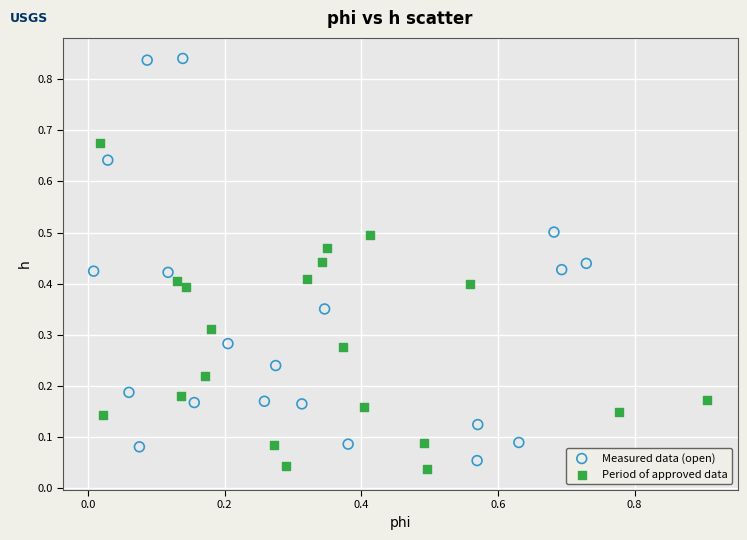

Which series has the largest Y range (max minus min)?

Measured data (open)